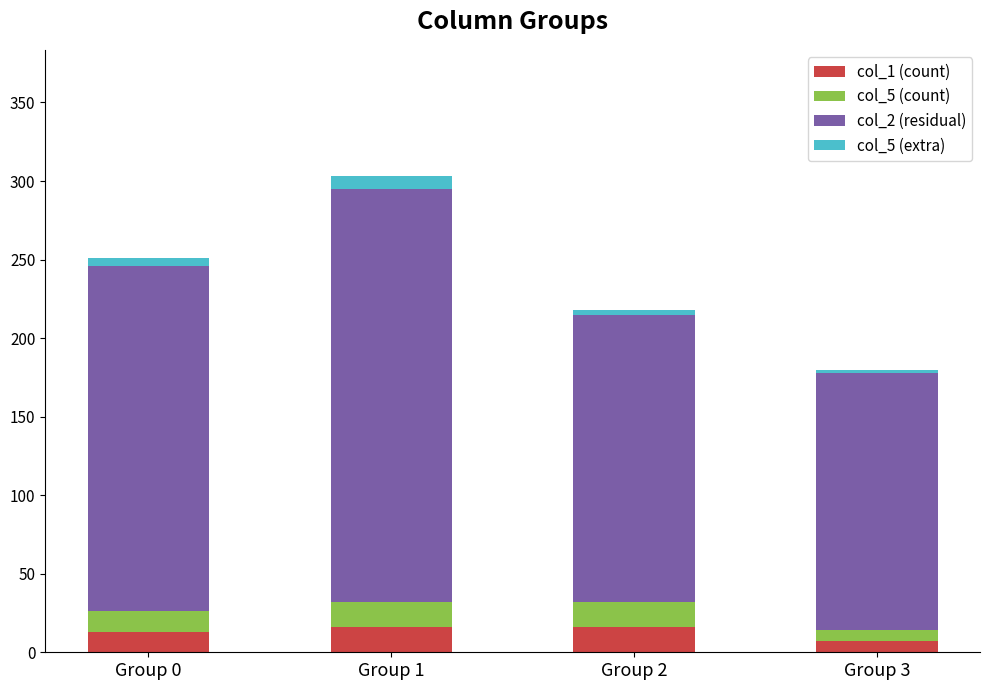

Reading left to right, transcribe the values for col_1 (count).

13	16	16	7